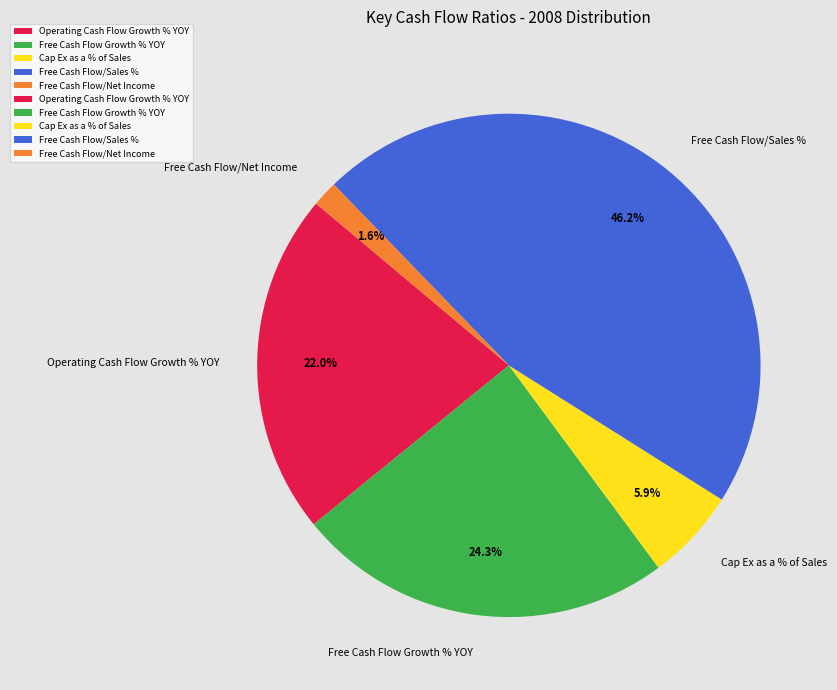

How many slices are in this pie chart?

5